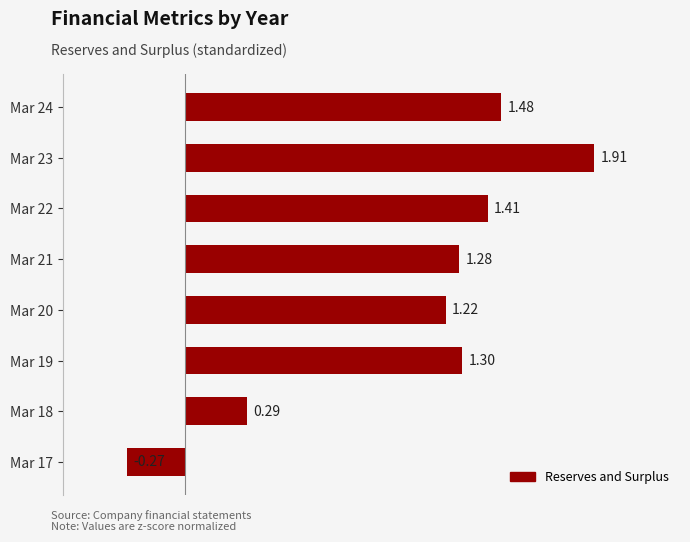

What is the average value?

1.1